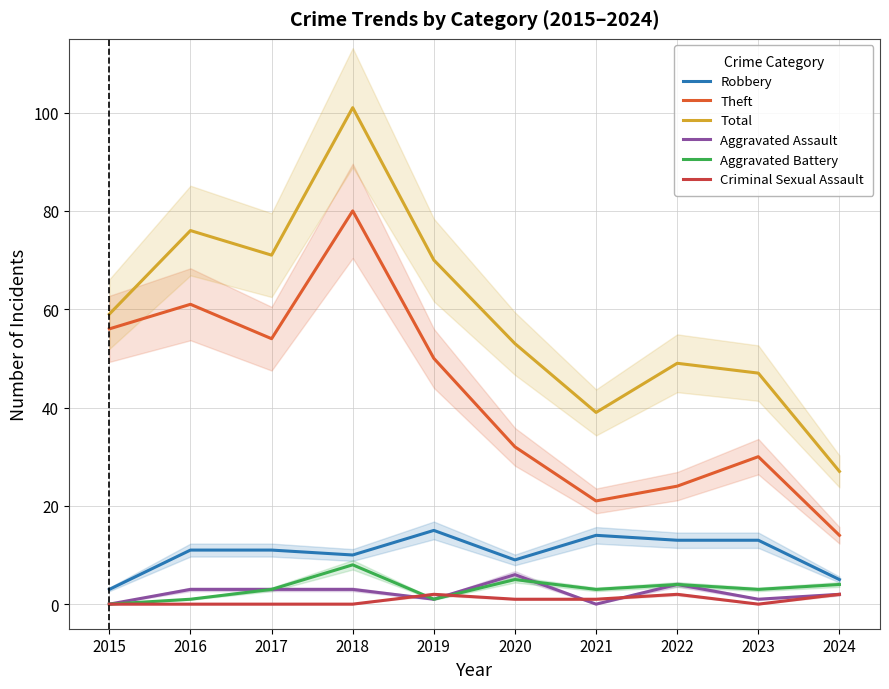

What is the approximate value of Total at 2018, to the nearest 10?

100